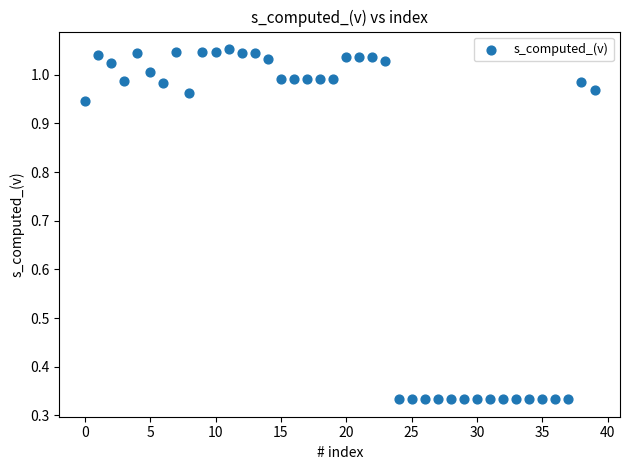

What is the range of Y values (max minus min)?

0.7